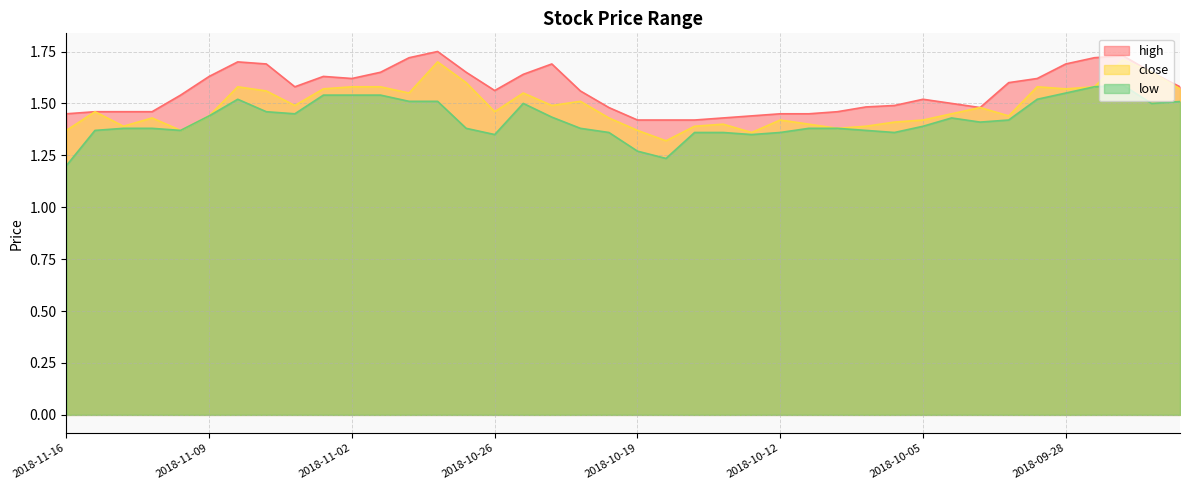

How many interior local valleys does the high series have?

4